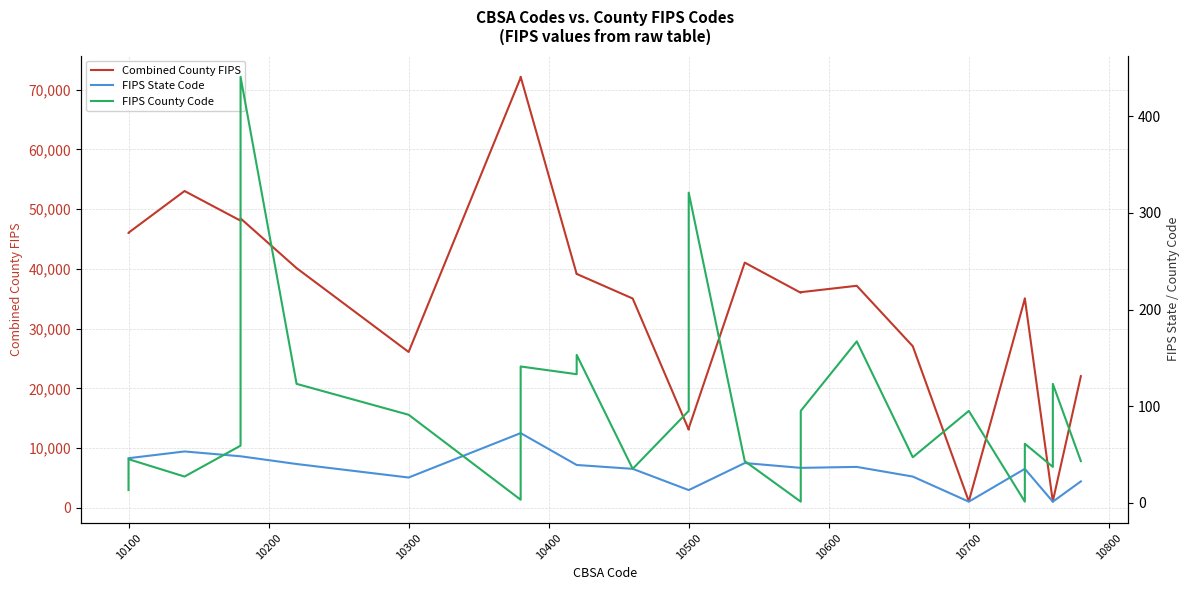

What is the value of the FIPS County Code point at the 37th from the left?

61